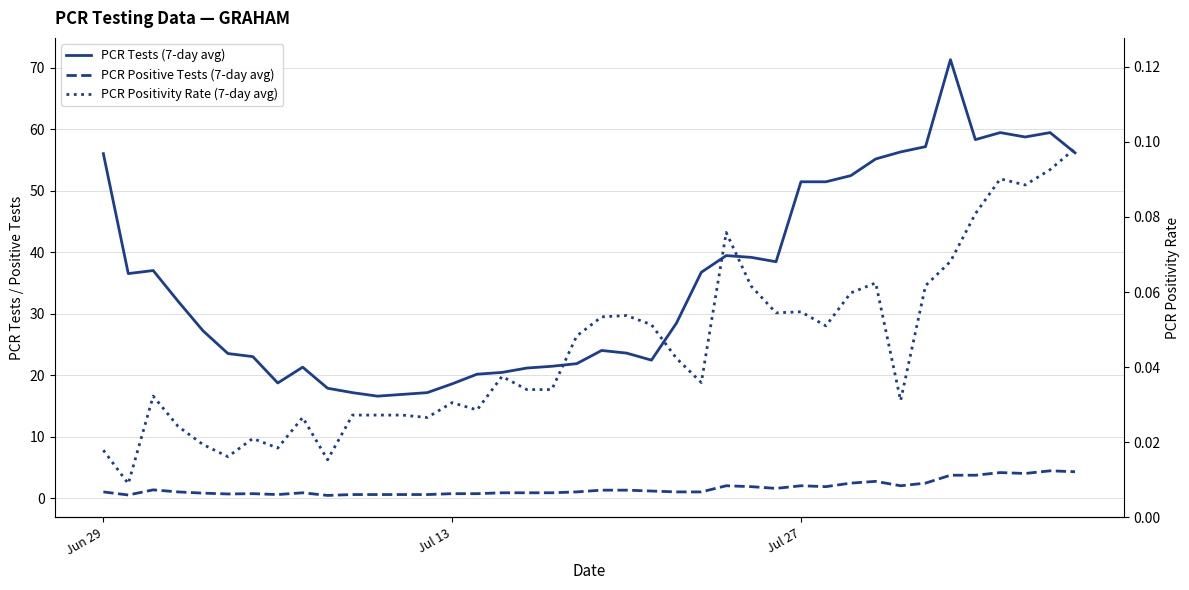

How many values in the PCR Tests (7-day avg) series exceed 32?

19